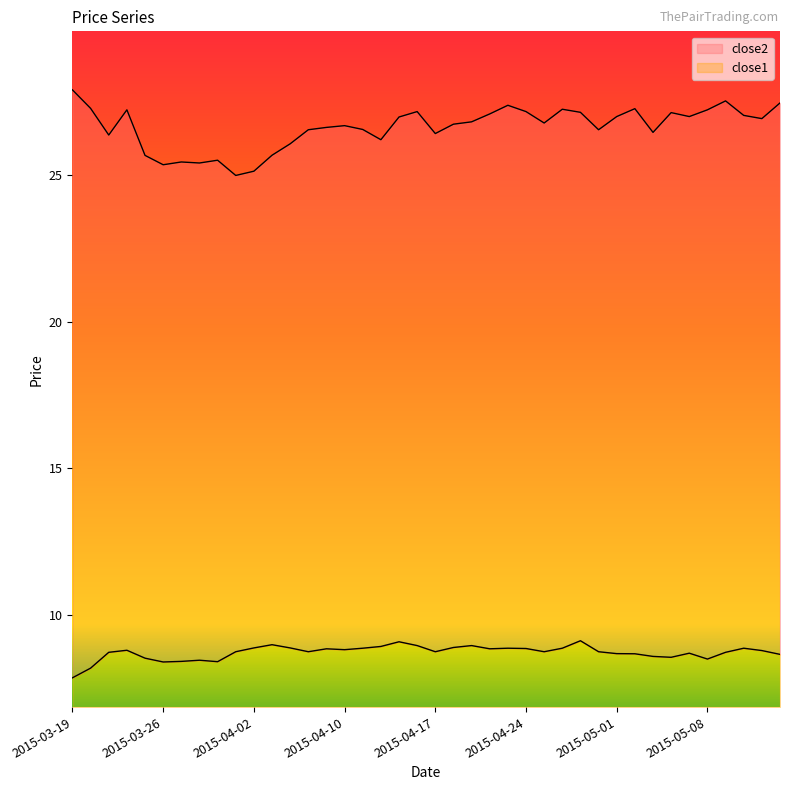

True or false: close1 and close2 cross at least once.

False